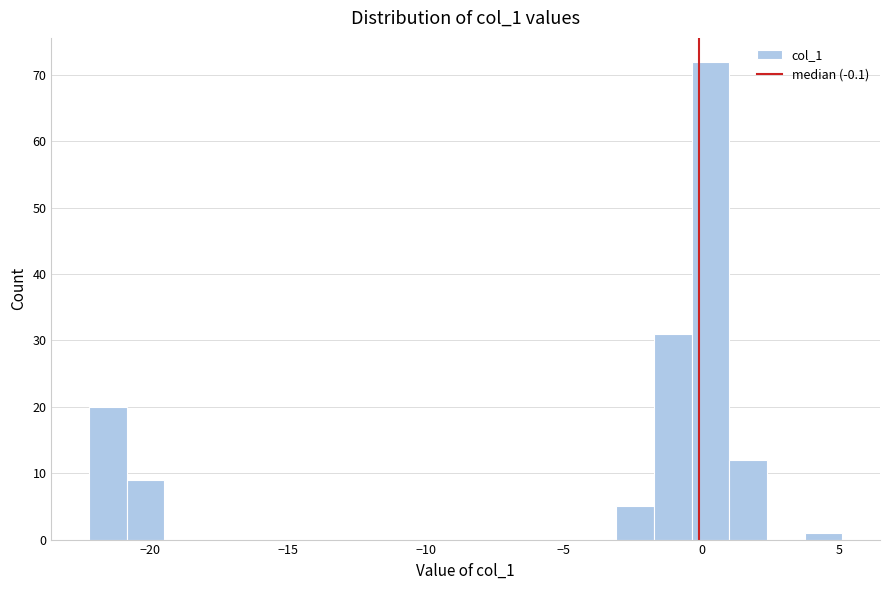

Read against the x-axis, roughly where is the centre of the tallest bar?

0.5